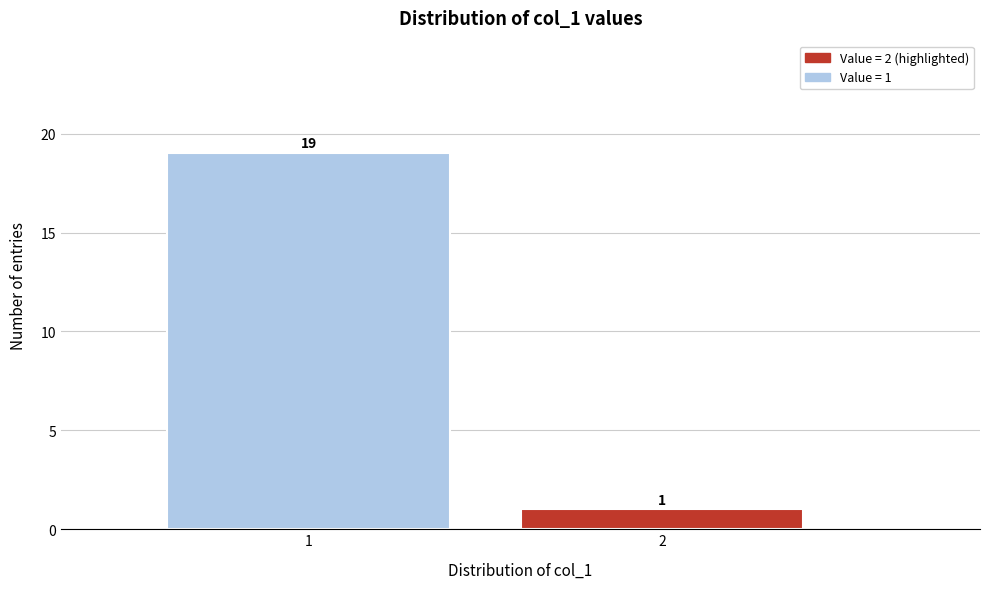

Reading left to right, transcribe all the data shown in this chart.

19	1